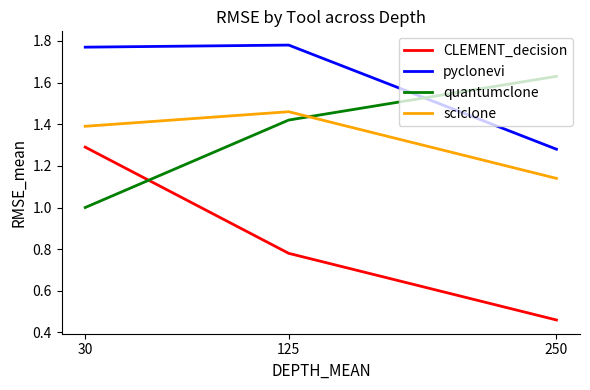

Which series has the largest total across all categories?

pyclonevi